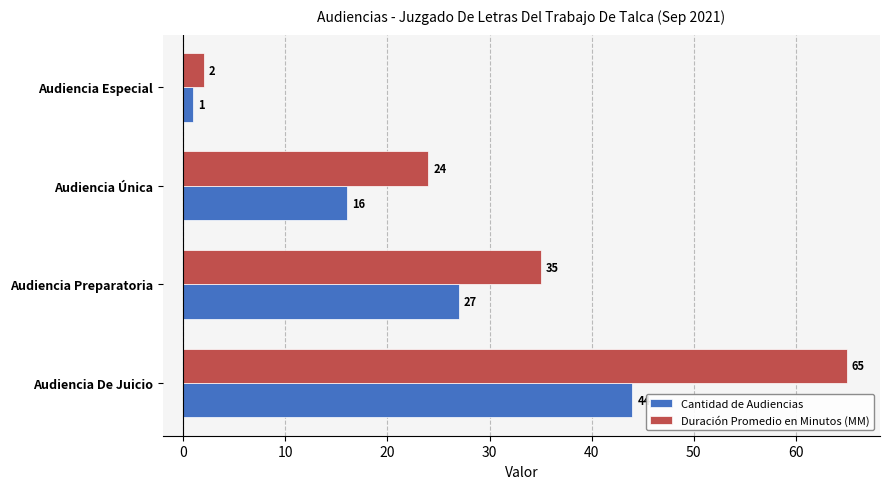

What is the difference between the second highest and minimum values in the Cantidad de Audiencias series?

26